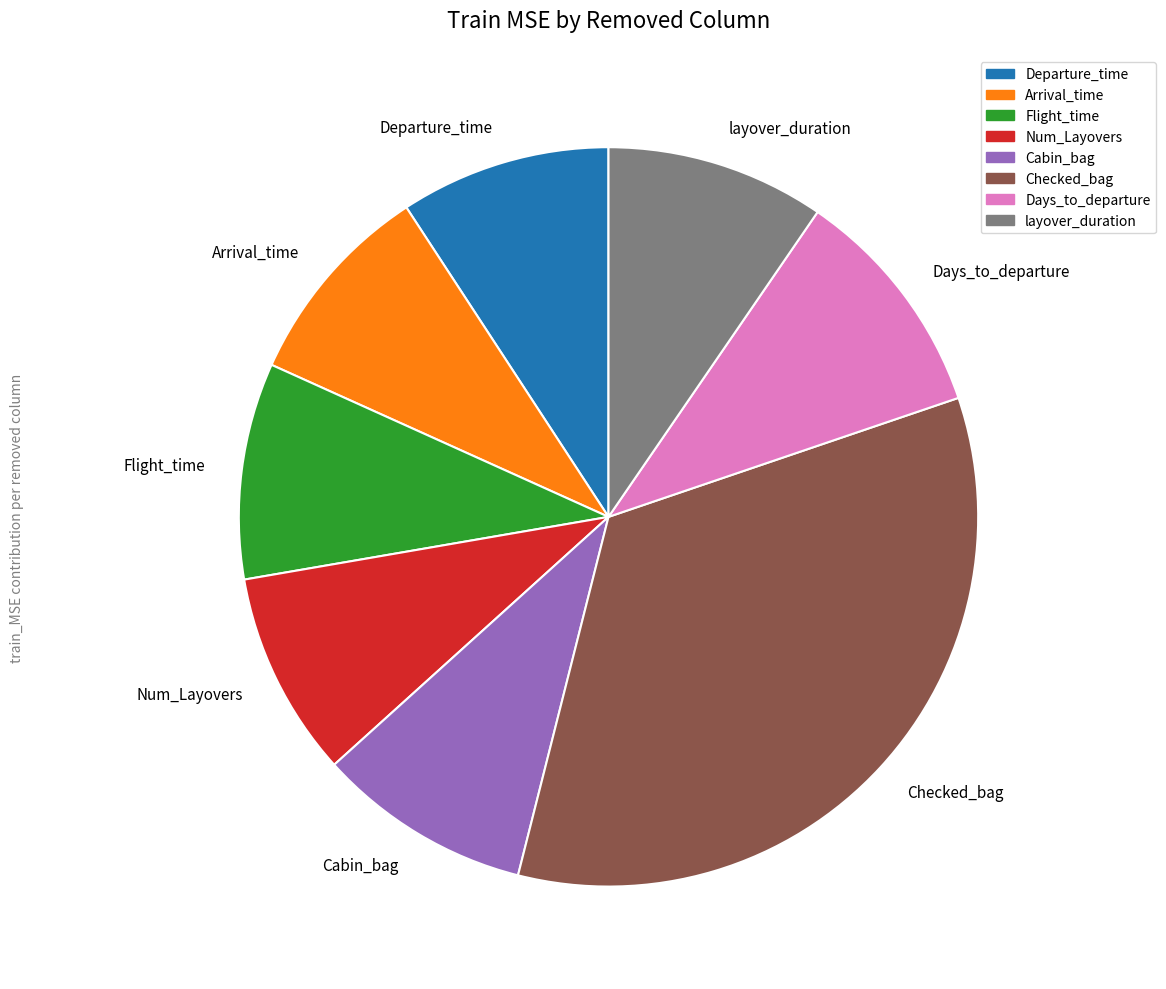

How many slices are in this pie chart?

8